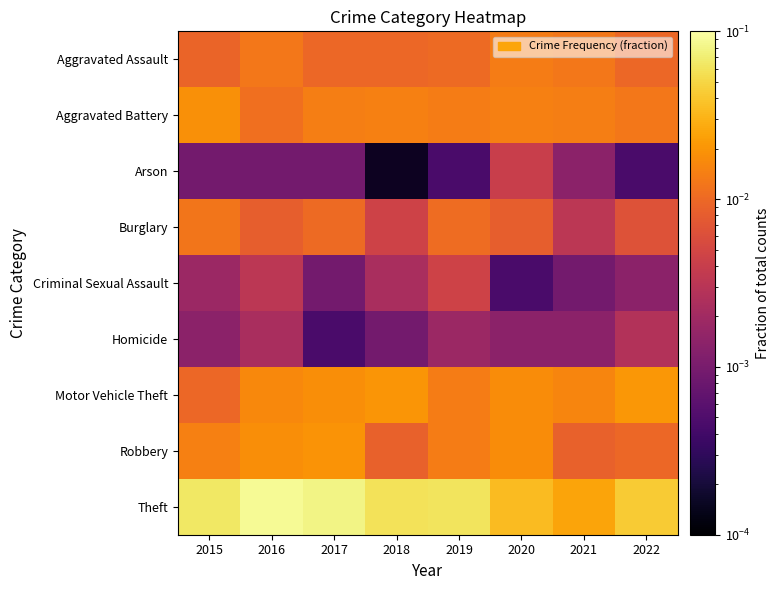

Which series has the largest total across all categories?

Theft